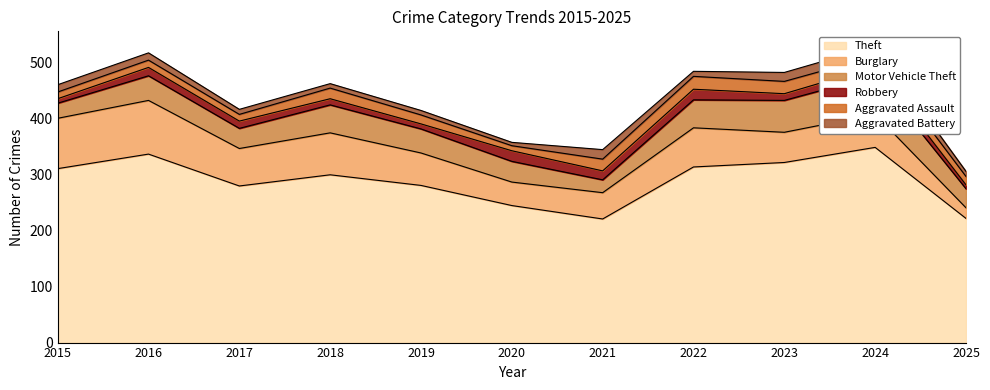

In Burglary, how many points are higher than both neighbors (excluding endpoints)?

4